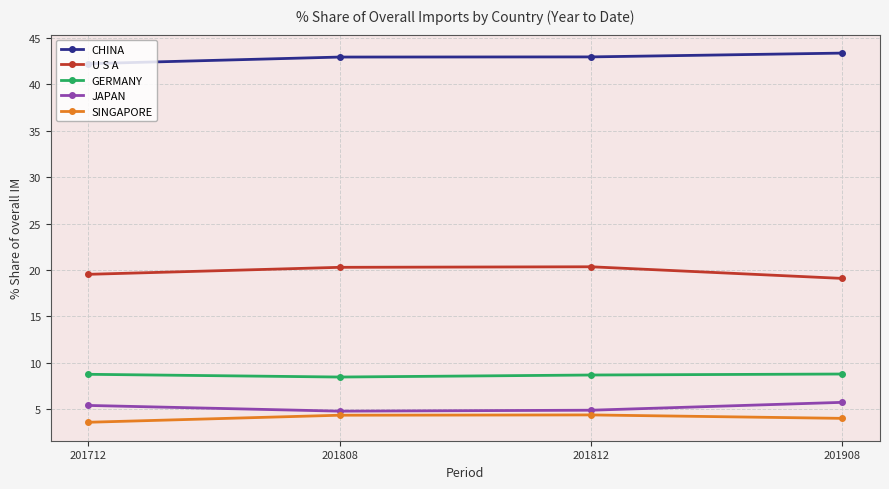

At how many categories does at least one series exceed 24?

4